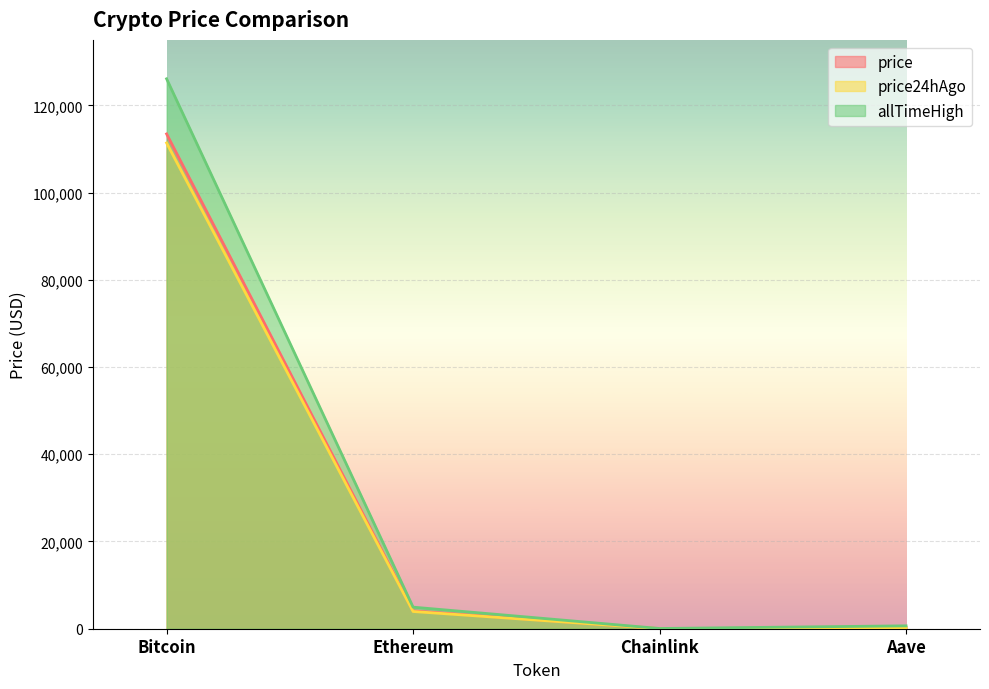

Reading left to right, transcribe all the data shown in this chart.

price: Bitcoin=113440.0	Ethereum=4078.5	Chainlink=18.2	Aave=236.5
price24hAgo: Bitcoin=111373.0	Ethereum=3948.7	Chainlink=18.0	Aave=226.3
allTimeHigh: Bitcoin=126080.0	Ethereum=4946.1	Chainlink=52.7	Aave=661.7